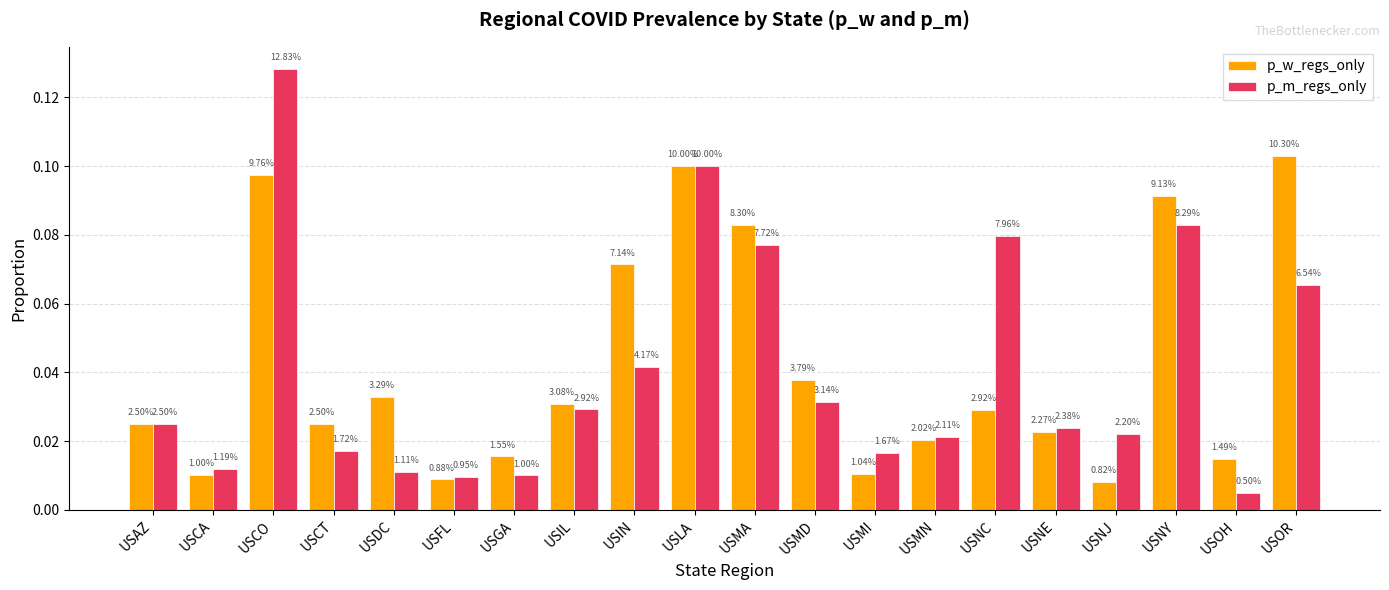

How many groups of bars are there?

20